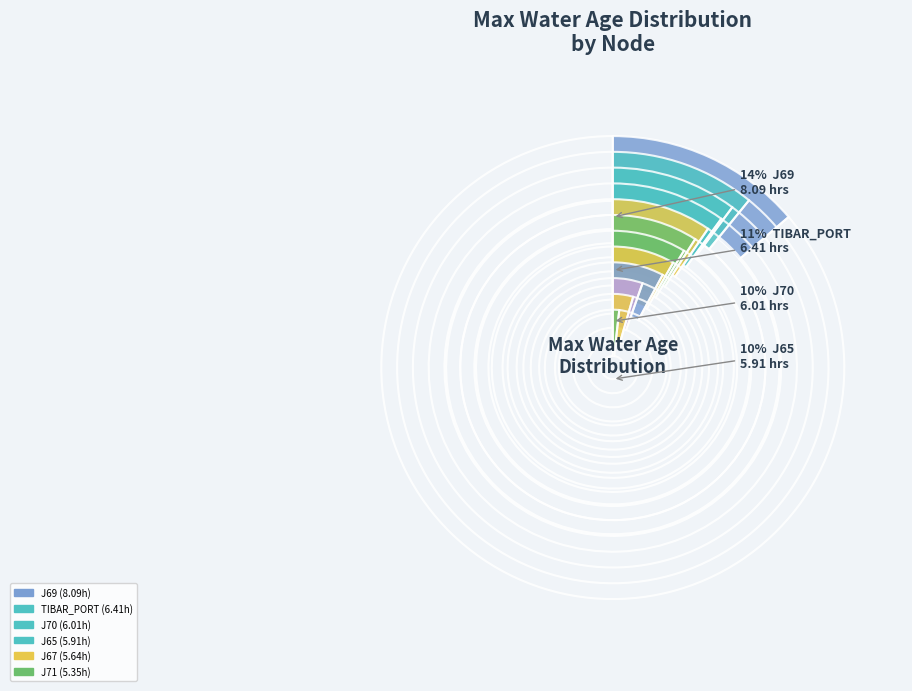

How many segments does this pie chart have?

12